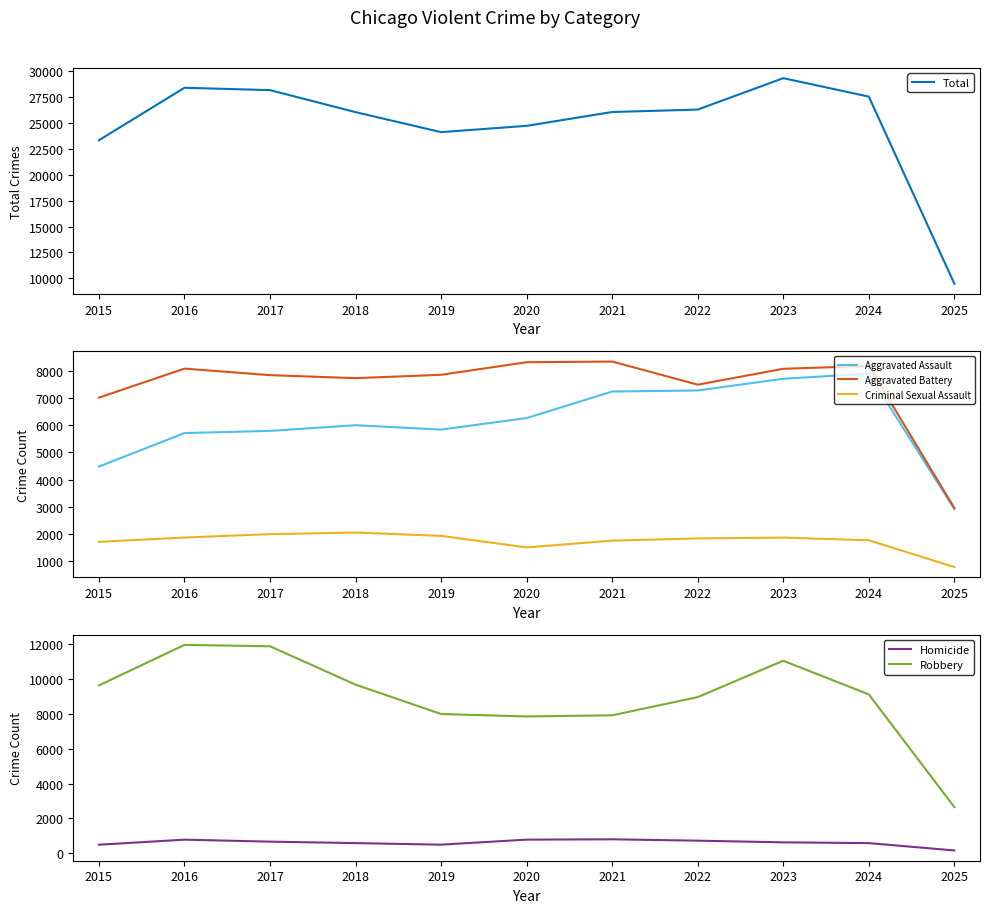

At which label does Homicide first exceed 632?

2016